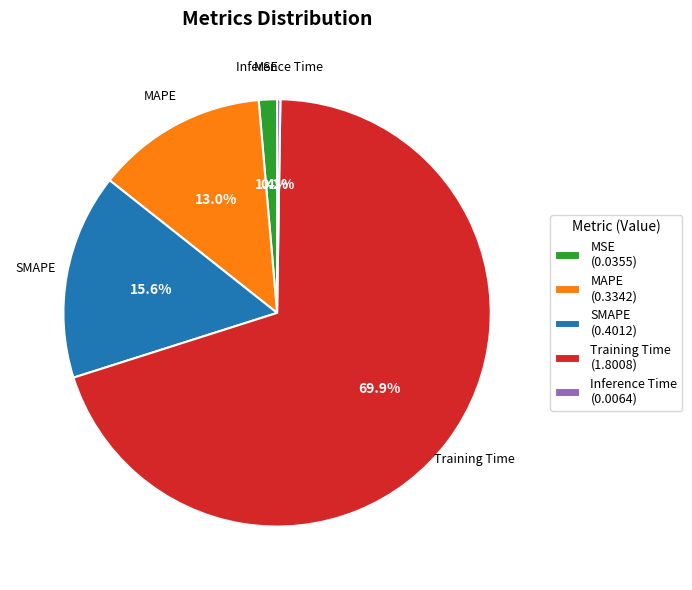

Is the sum of MSE (0.0355) and MAPE (0.3342) greater than half?

No